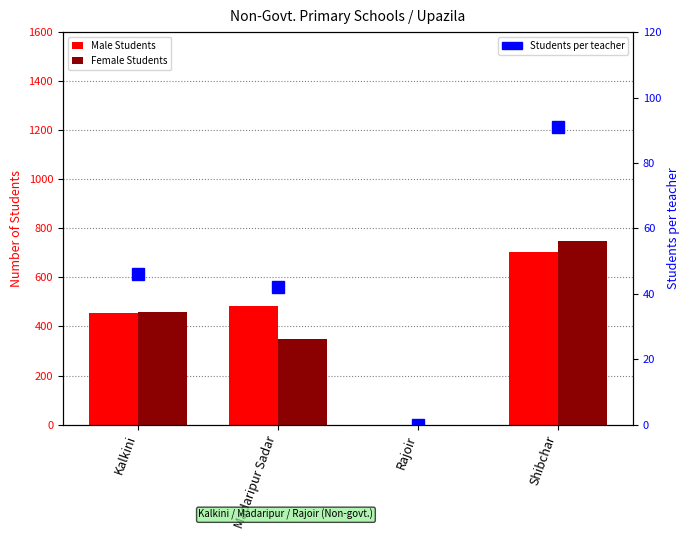

Count the number of categories in the chart.

4